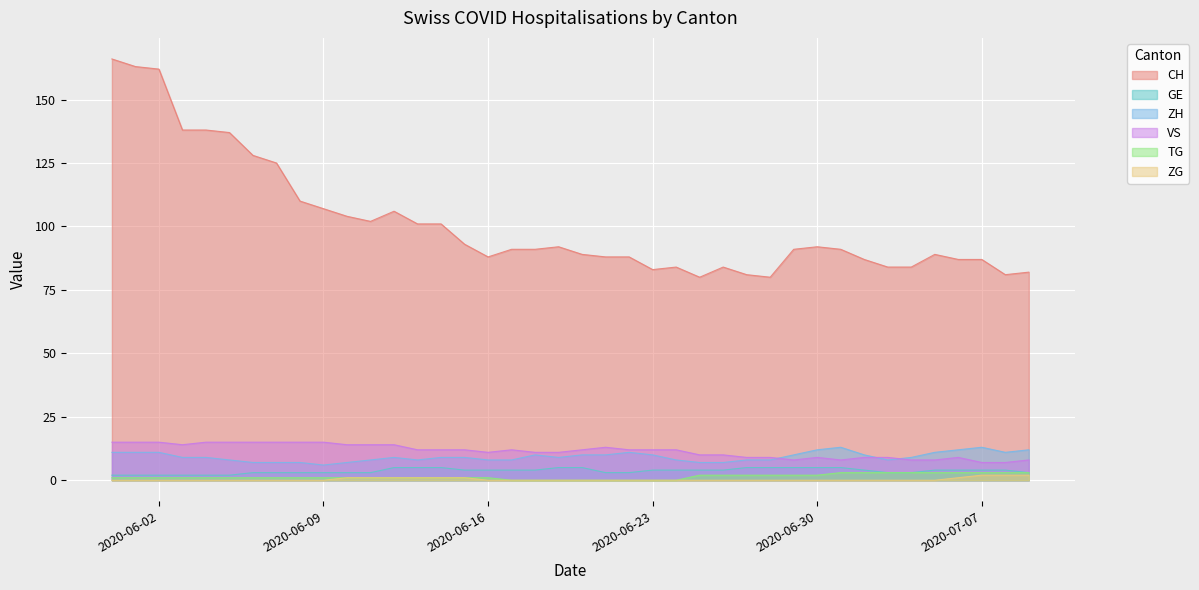

True or false: GE and VS cross at least once.

False